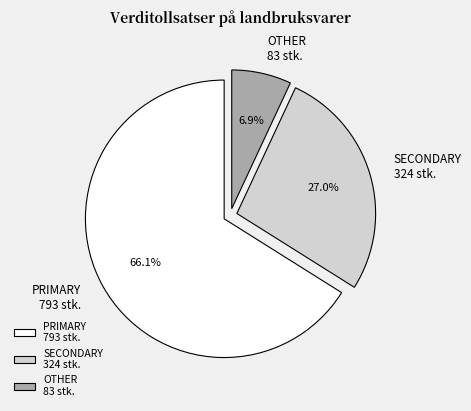

How many segments does this pie chart have?

3